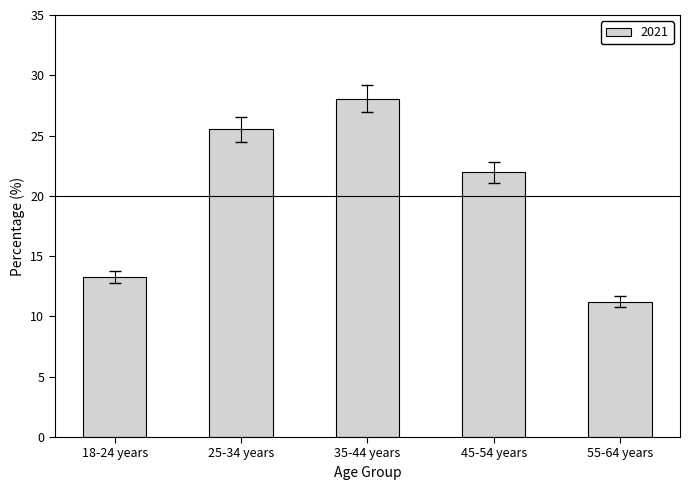

How many data points are less than 21?

2